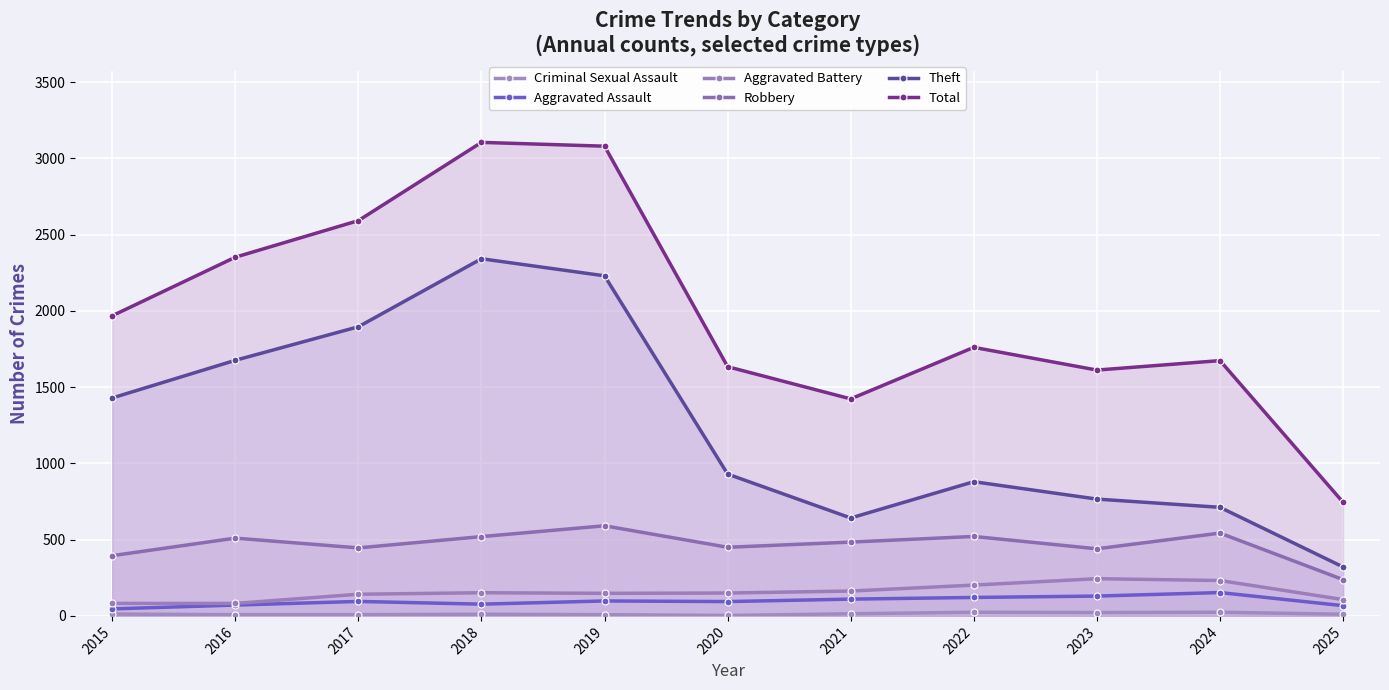

What is the maximum value shown in the chart?

3105